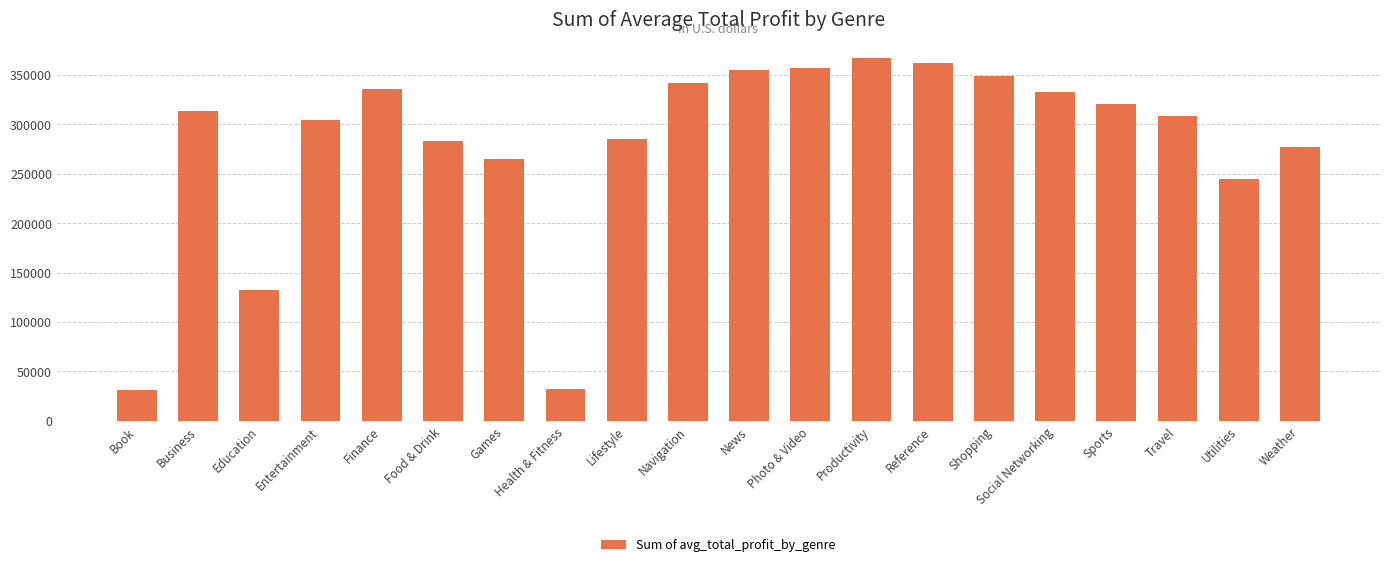

Which has a higher value, Travel or Education?

Travel